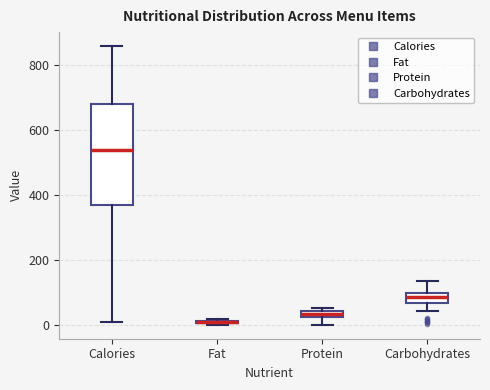

Comparing the boxes themselves (not the whiskers), which one is the tallest?

Calories